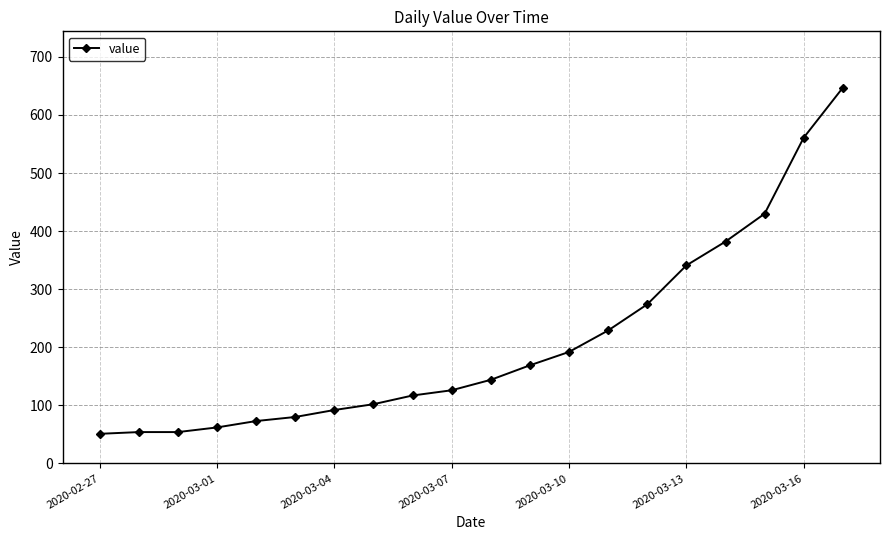

What is the value of the 15th point from the left?

274